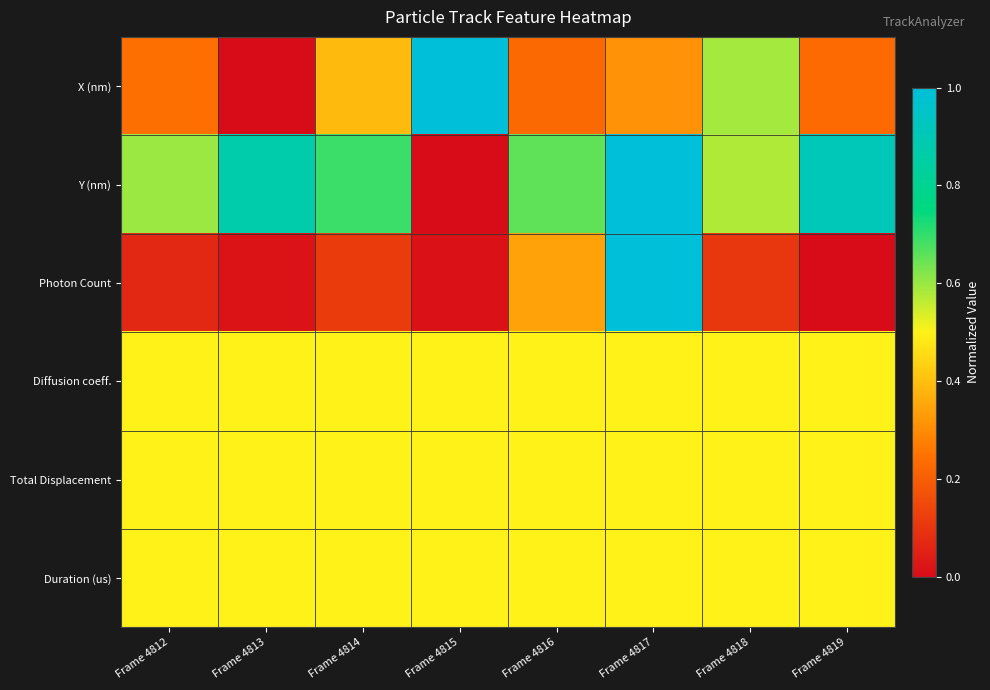

Which series has the widest spread of values?

X (nm)